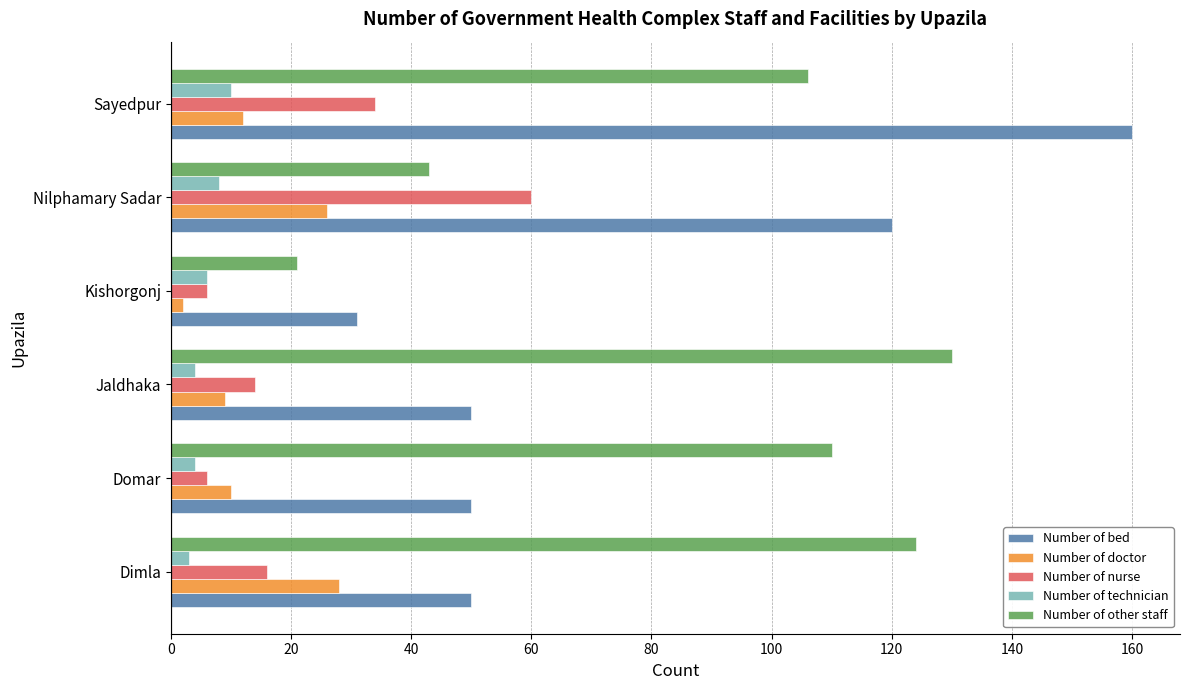

What is the difference between the maximum and second lowest values in the Number of technician series?

6